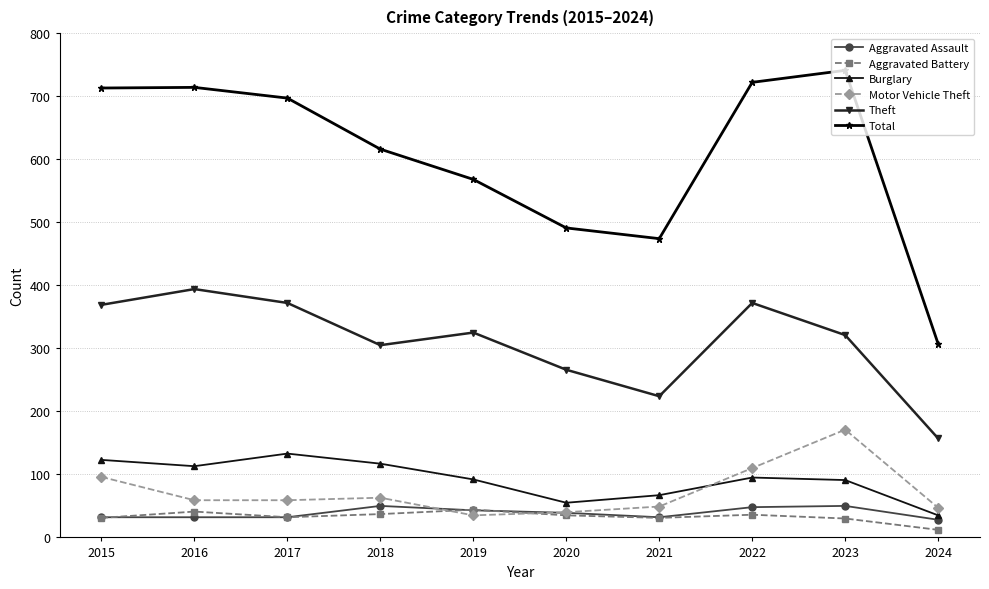

What is the value of the Theft point at the 2nd from the left?

394